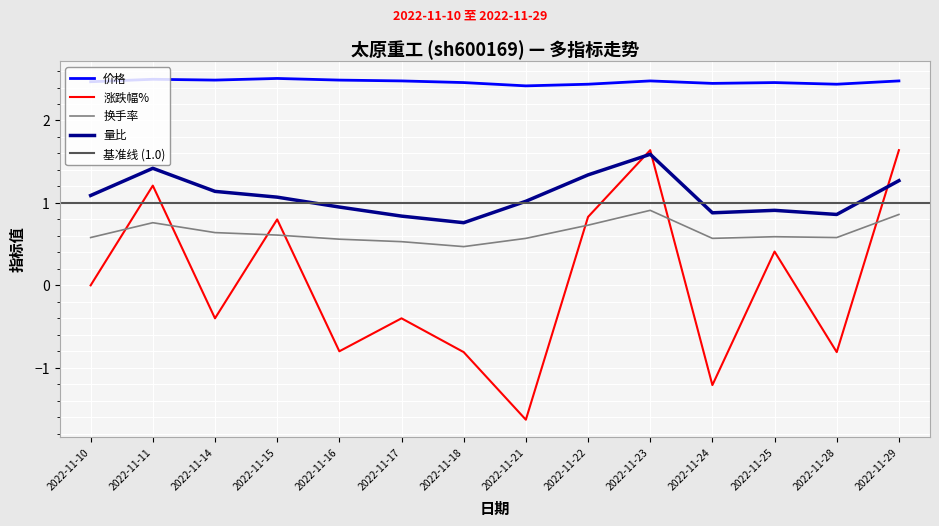

The value of 价格 at 2022-11-21 is 1.6. True or false?

False